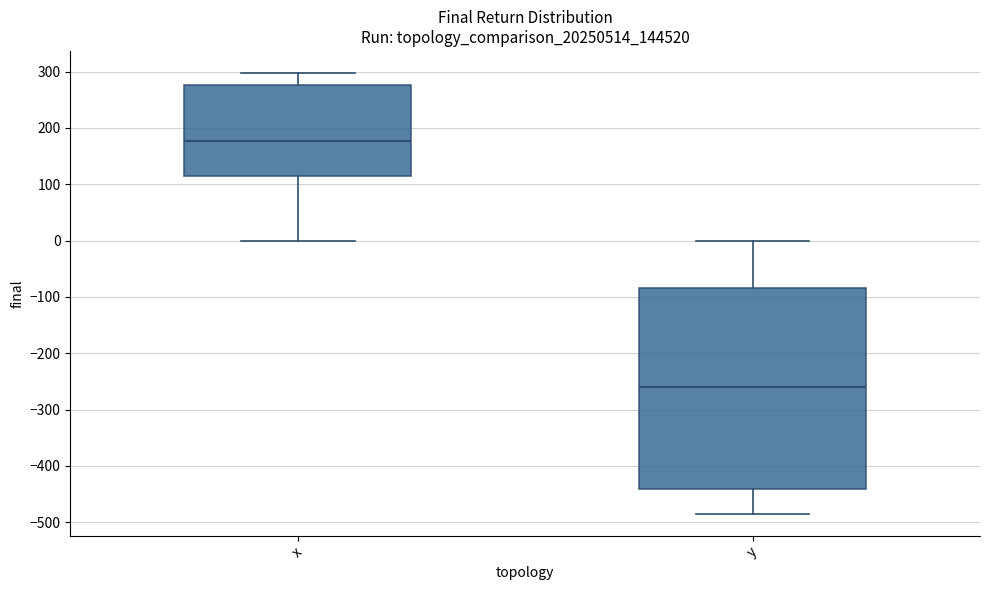

Which box is the tallest, from its lower edge to its upper edge?

y